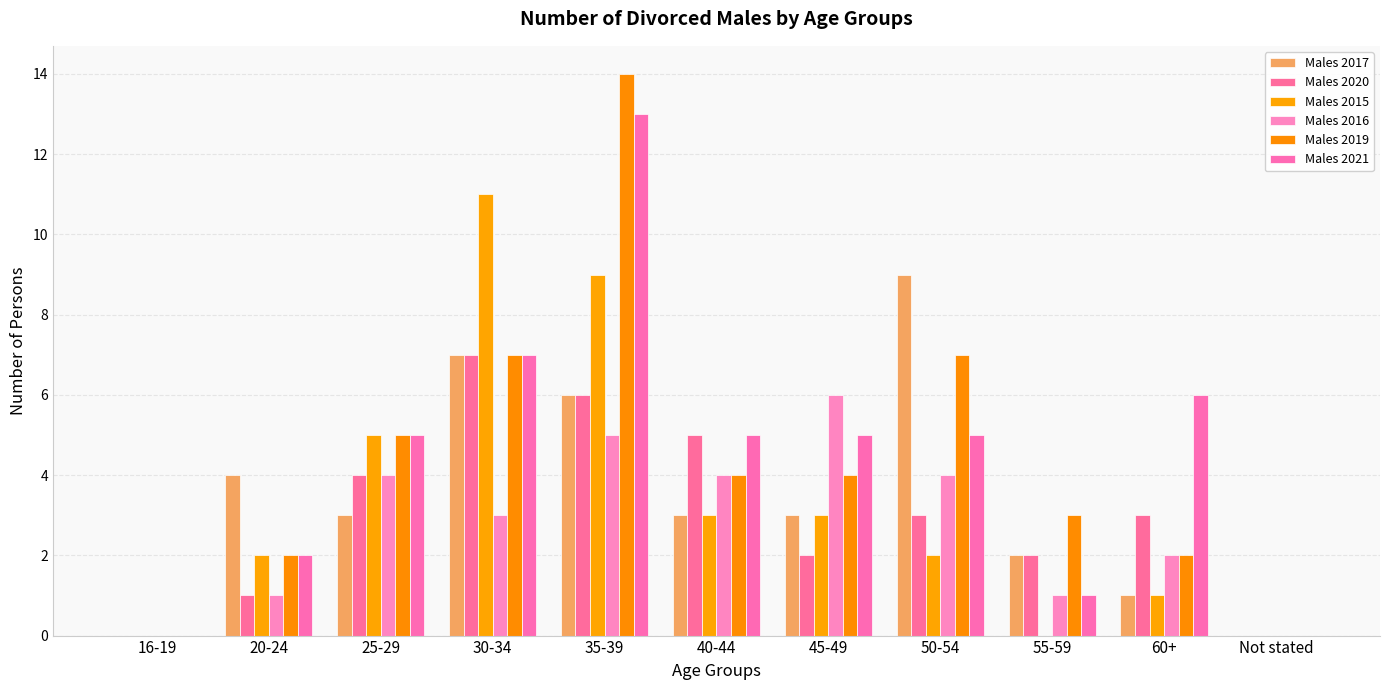

What is the label of the 8th bar from the right?

30-34